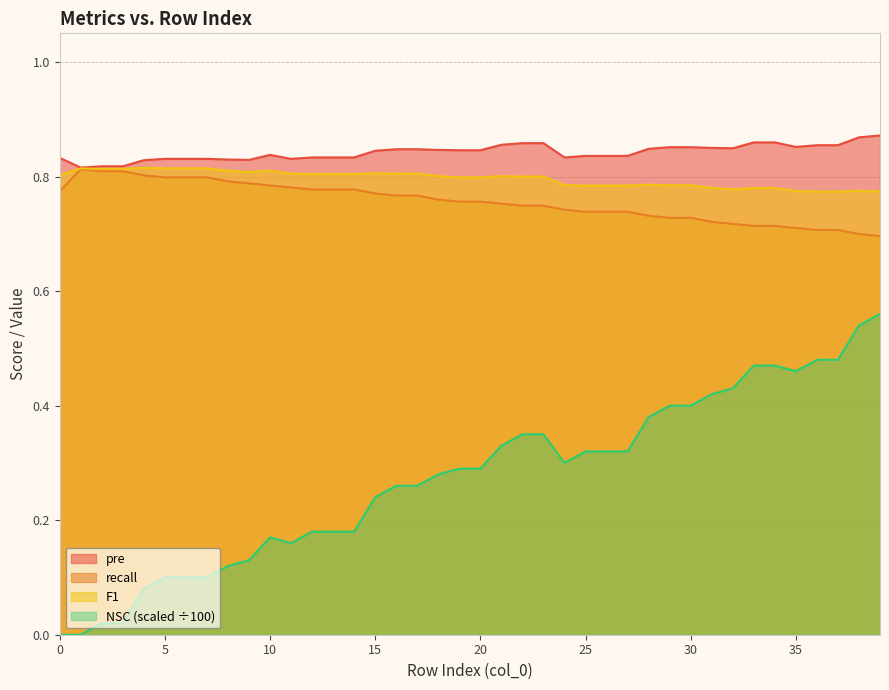

How many lines are shown in the chart?

4